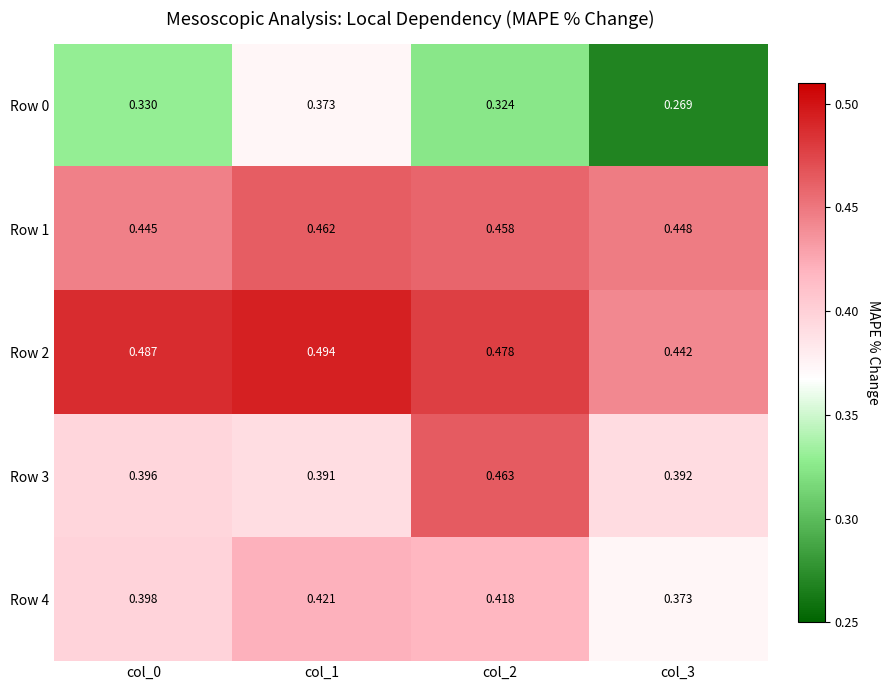

Is the value of Row 4 at col_2 greater than the value of Row 3 at col_2?

No